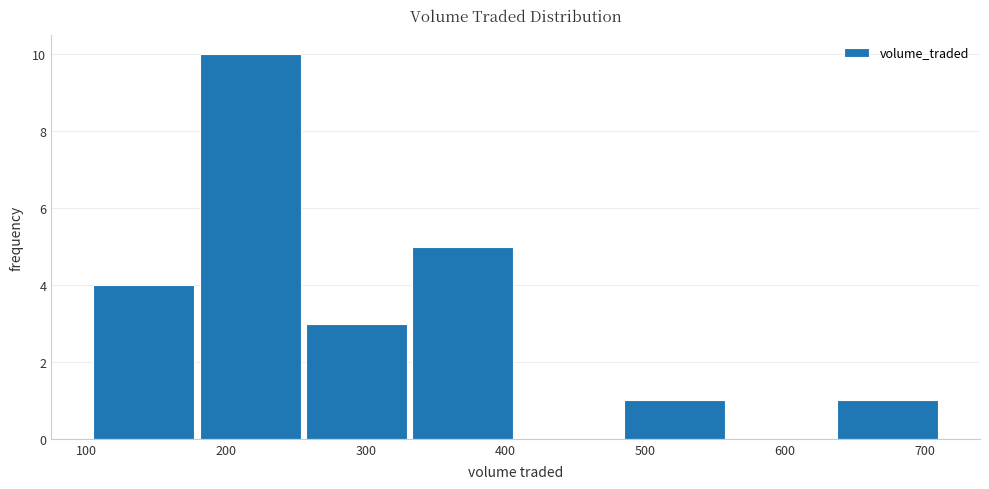

Reading left to right, list every bar in this chart as the range it spans on the x-axis followed by its height. Neither the bar edges nor the heights are printed on the chart, so give them approximately, as read against the axes.

100 to 180: 4
180 to 260: 10
260 to 330: 3
330 to 410: 5
410 to 480: 0
480 to 560: 1
560 to 640: 0
640 to 710: 1